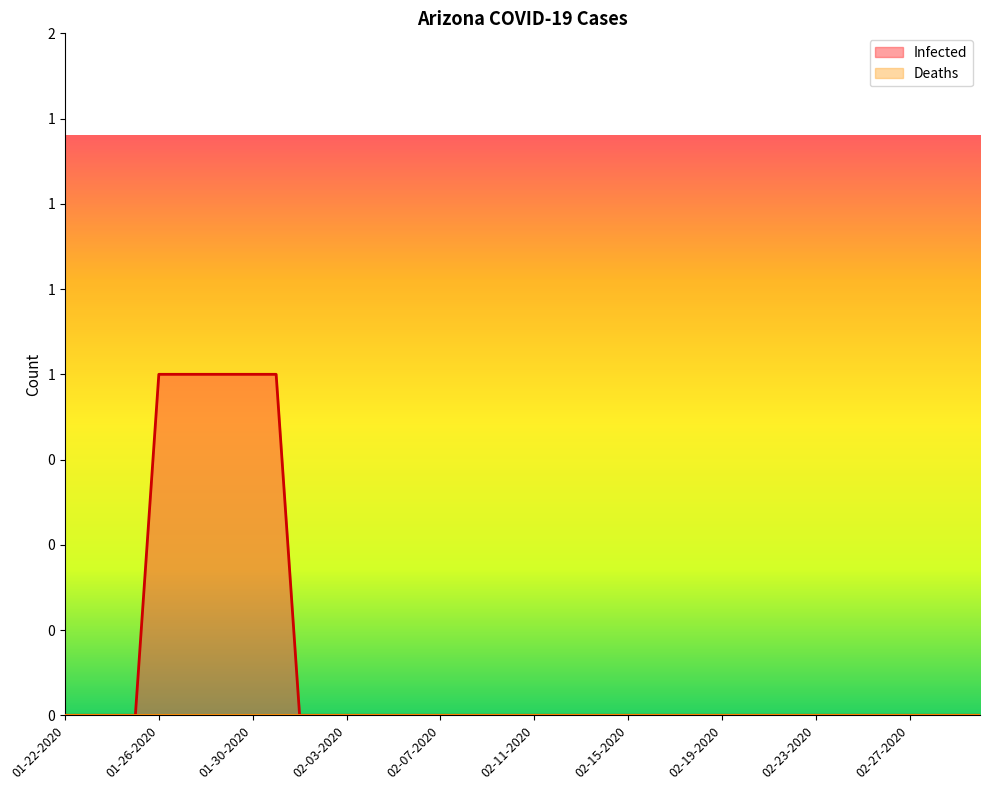

How many lines are shown in the chart?

1